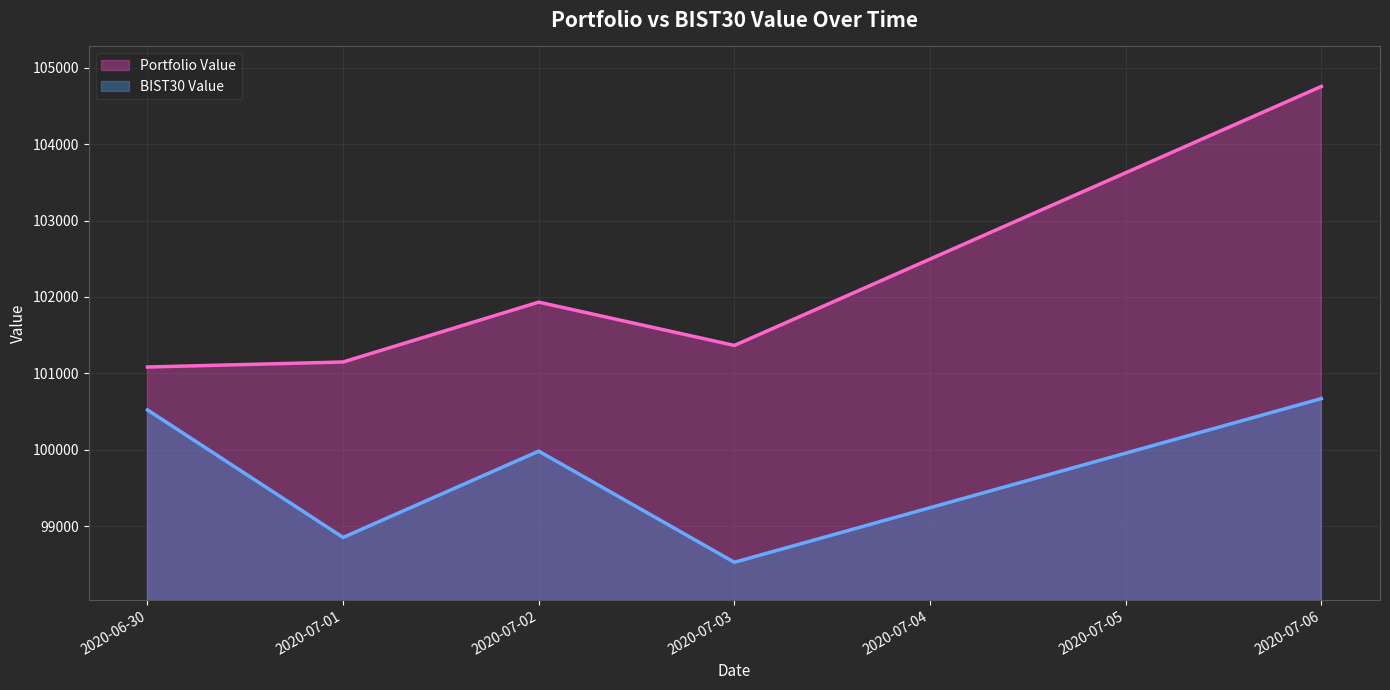

At which category is the sum across all series the highest?

2020-07-06